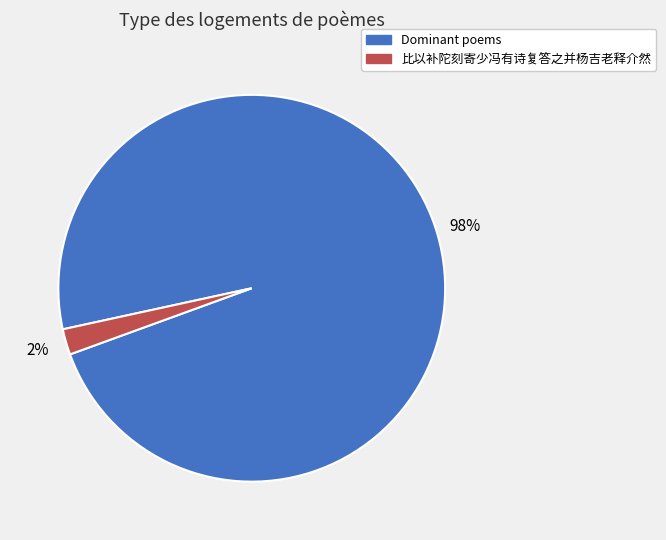

Count the number of slices in the pie.

2